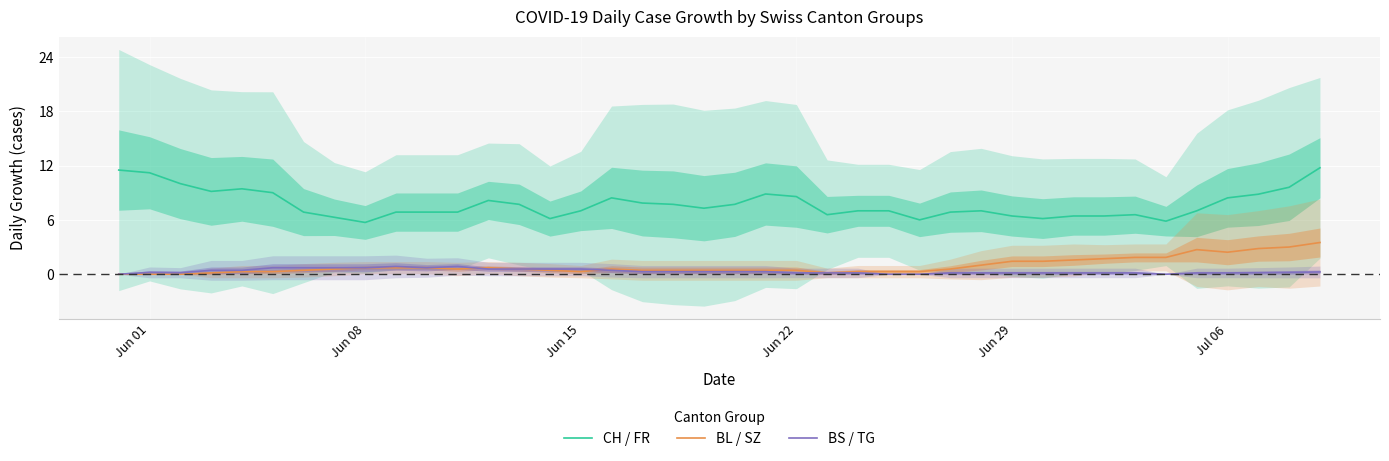

What is the maximum value shown in the chart?

11.8